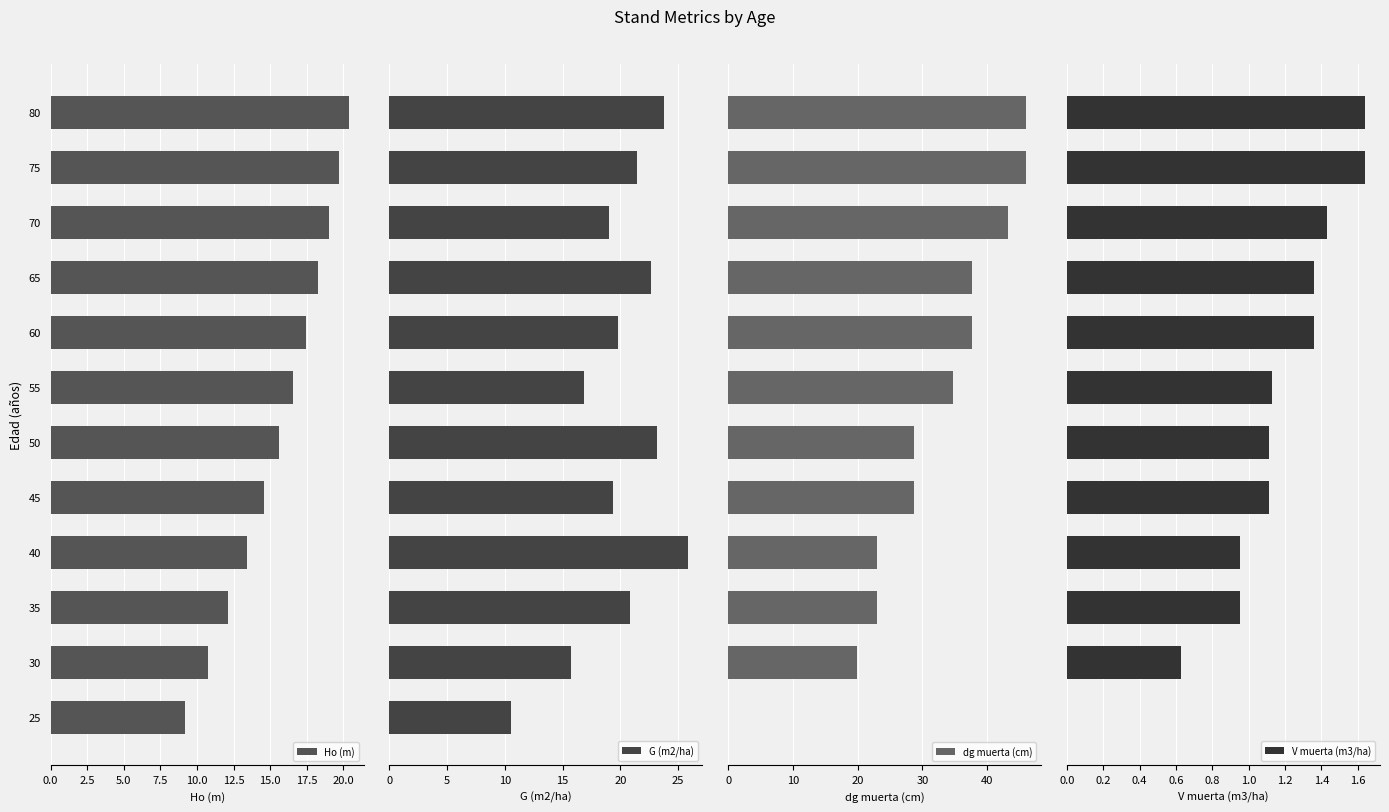

Does the chart contain stacked bars?

No